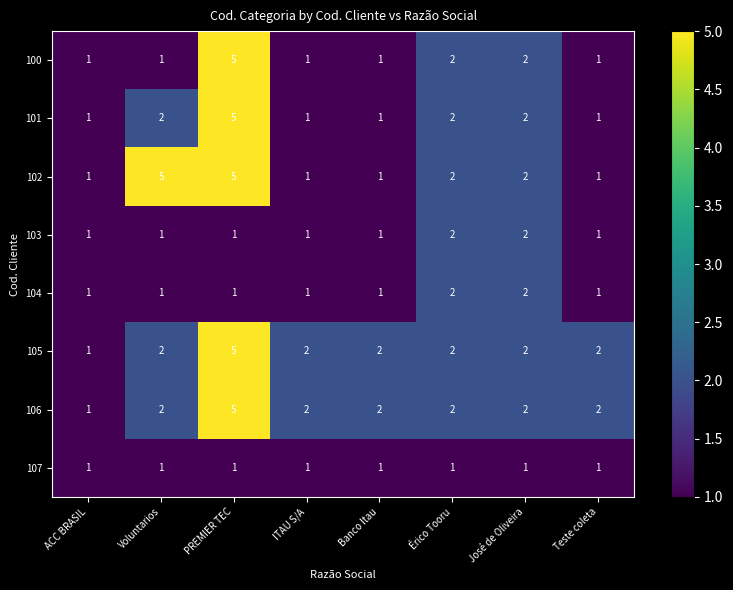

What is the sum of the 101 values at PREMIER TEC and José de Oliveira?

7